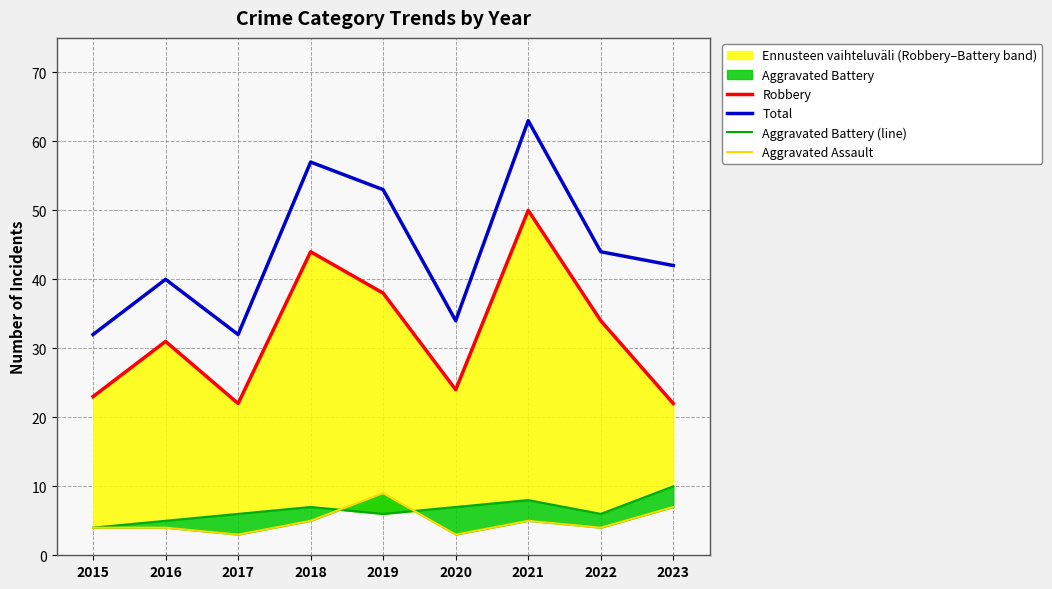

What is the minimum value shown in the chart?

3